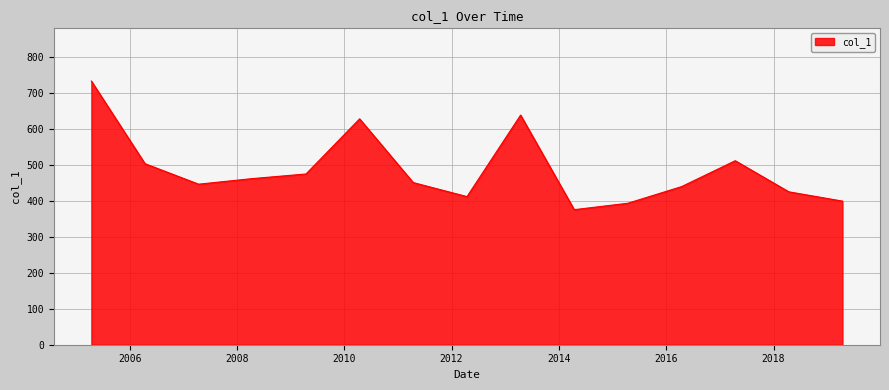

How many interior local valleys (lower than both neighbors) does the data have?

3